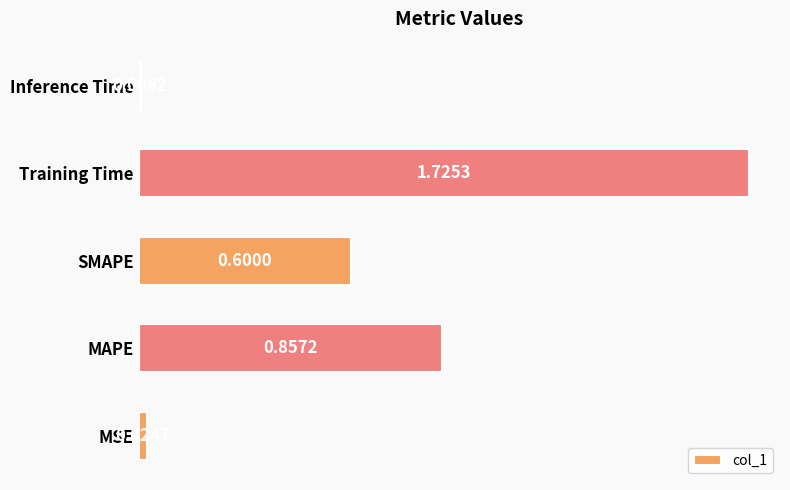

Rank the categories by value from highest to lowest.

Training Time, MAPE, SMAPE, MSE, Inference Time